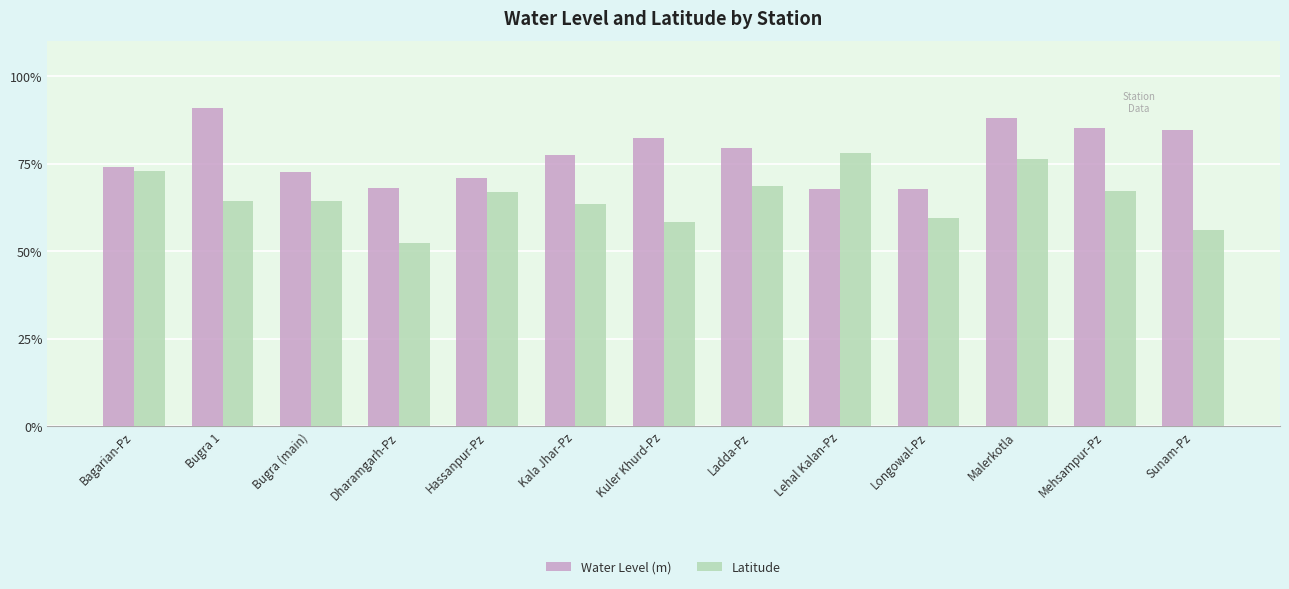

At how many categories does at least one series exceed 58?

13